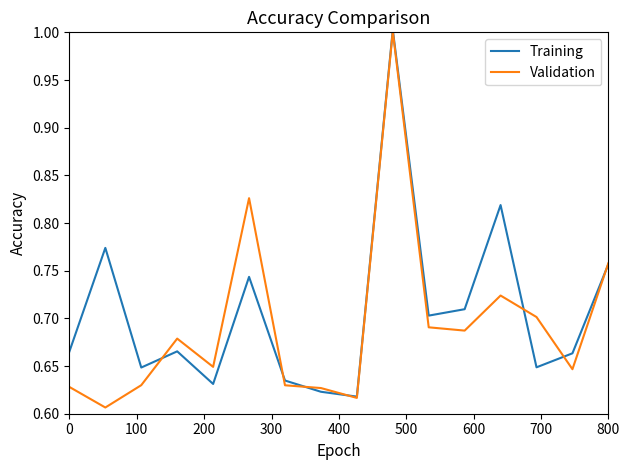

What is the highest value of the Validation series?

1.0